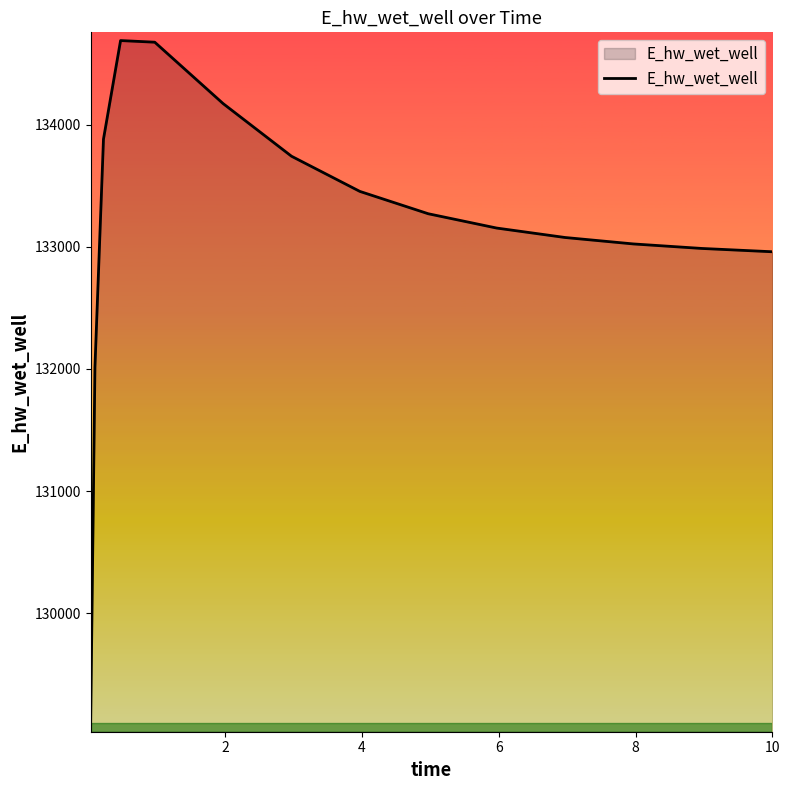

What is the difference between the maximum and minimum values?

5596.2